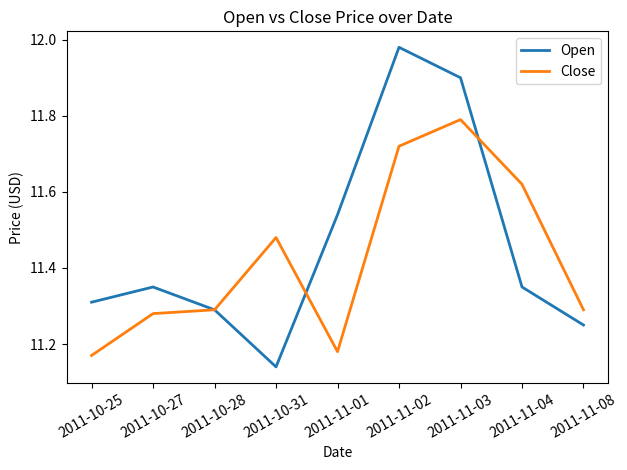

Is it true that Close equals 6.1 at 2011-11-03?

False